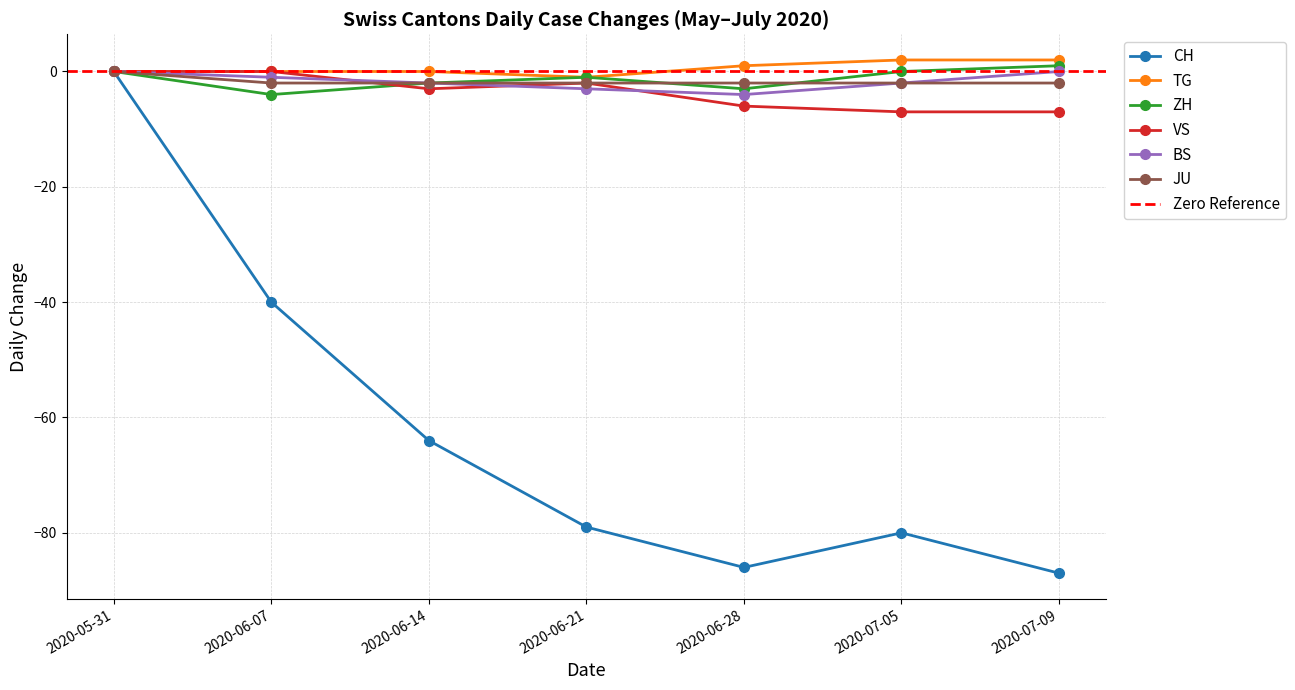

Where is CH nearest to the value -43?

2020-06-07